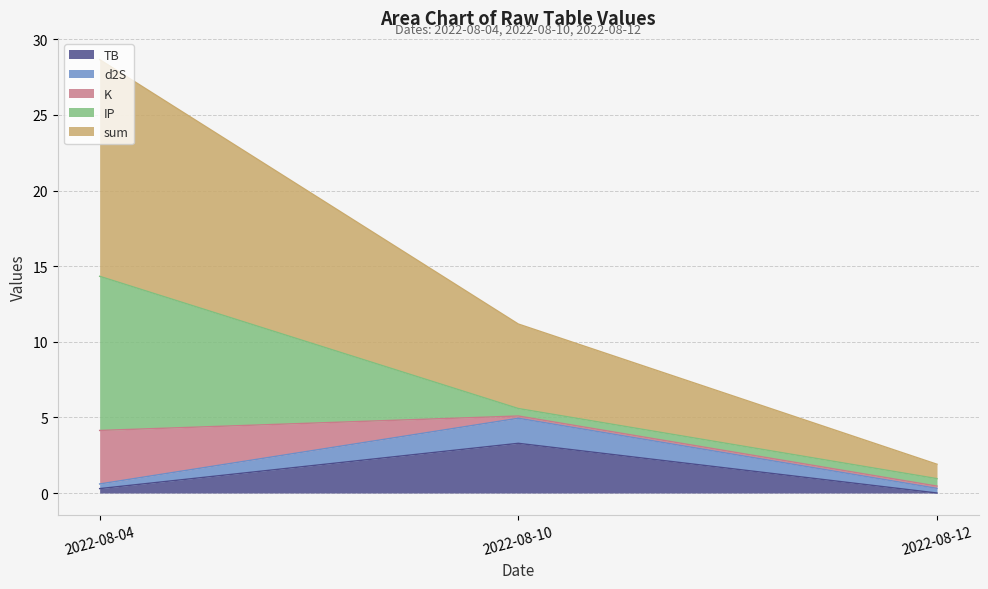

True or false: TB has a value of 4.5 at 2022-08-10.

False